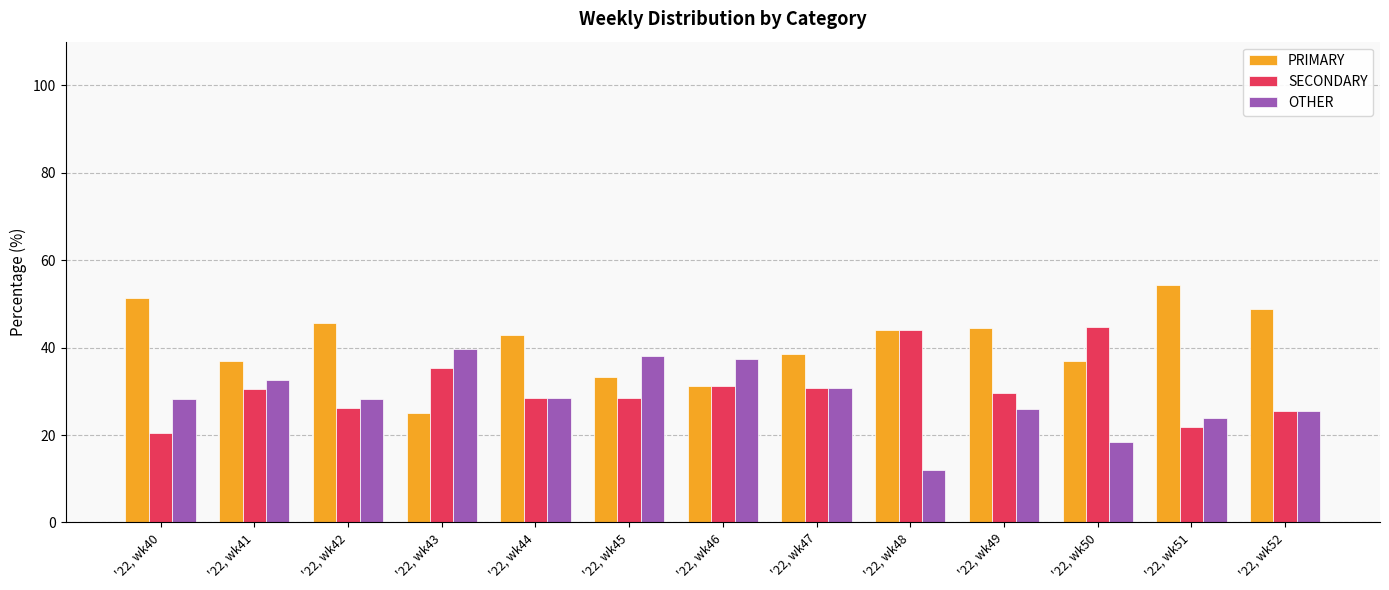

How many series are shown in this chart?

3